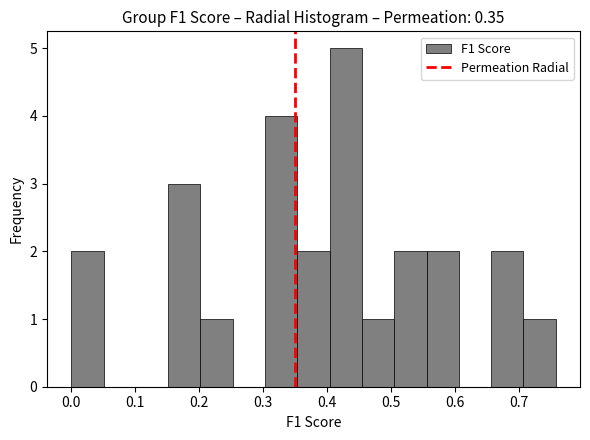

Which range on the x-axis has the tallest bar?

0.40 to 0.45